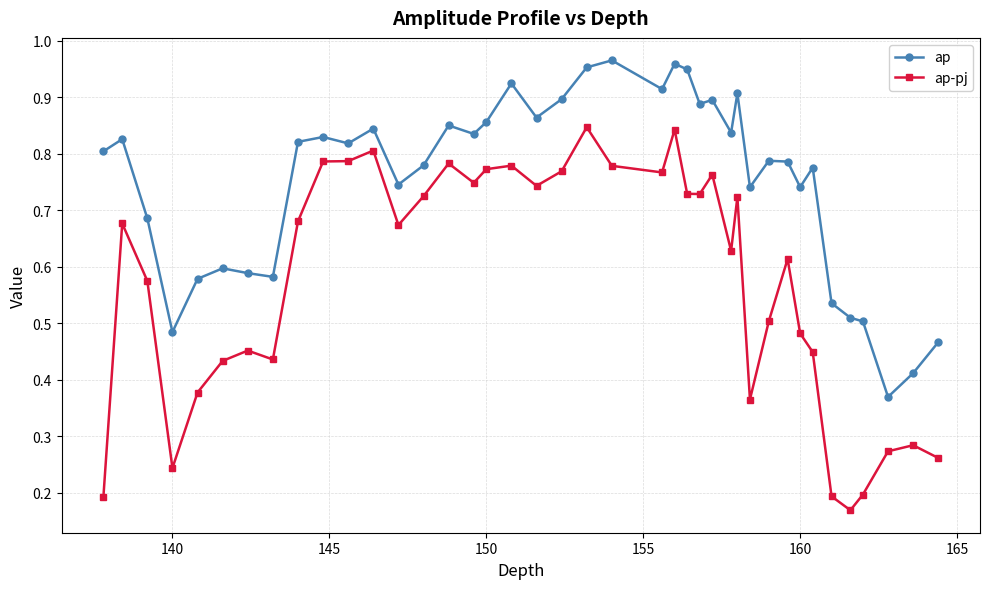

What are all the series names shown in the legend?

ap, ap-pj